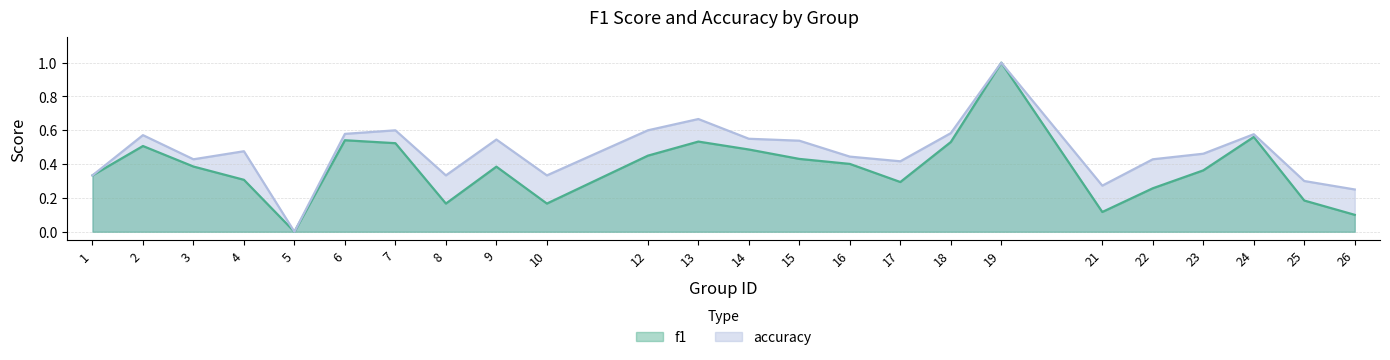

Reading right to left, transcribe all the data shown in this chart.

f1: 26=0.1	25=0.2	24=0.6	23=0.4	22=0.3	21=0.1	19=1.0	18=0.5	17=0.3	16=0.4	15=0.4	14=0.5	13=0.5	12=0.5	10=0.2	9=0.4	8=0.2	7=0.5	6=0.5	5=0.0	4=0.3	3=0.4	2=0.5	1=0.3
accuracy: 26=0.2	25=0.3	24=0.6	23=0.5	22=0.4	21=0.3	19=1.0	18=0.6	17=0.4	16=0.4	15=0.5	14=0.6	13=0.7	12=0.6	10=0.3	9=0.5	8=0.3	7=0.6	6=0.6	5=0.0	4=0.5	3=0.4	2=0.6	1=0.3